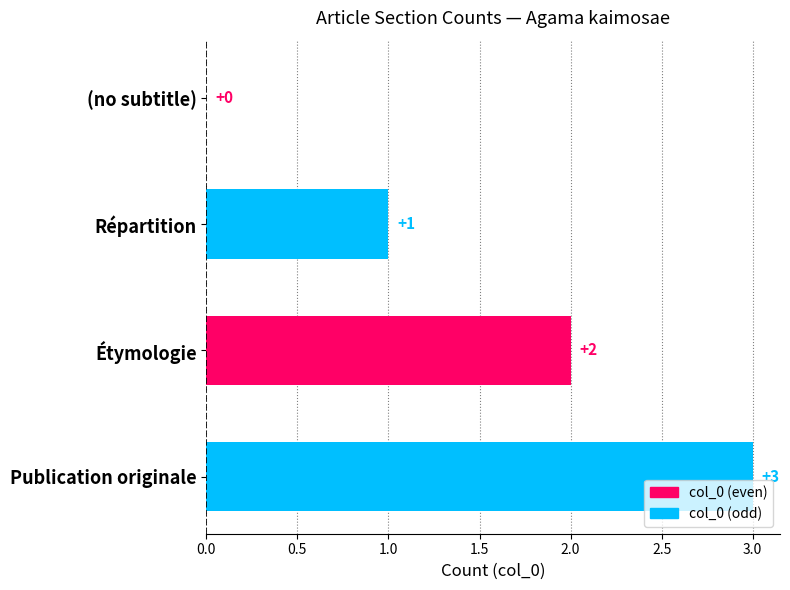

Are the bars horizontal?

Yes